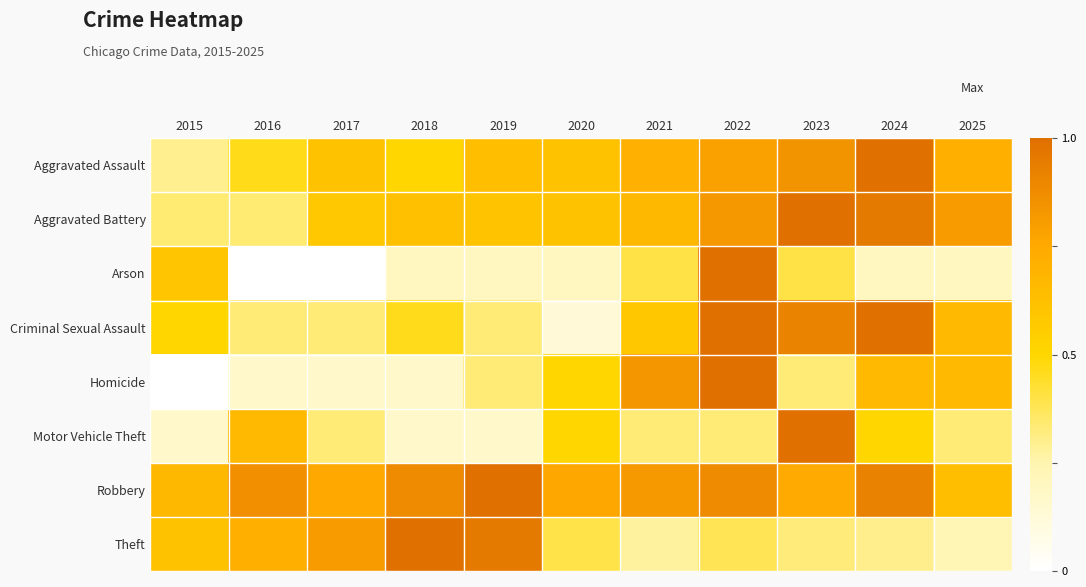

Reading left to right, what are all the values shown in this chart?

Aggravated Assault: 2015=0.3	2016=0.5	2017=0.6	2018=0.5	2019=0.6	2020=0.6	2021=0.7	2022=0.8	2023=0.8	2024=1.0	2025=0.7
Aggravated Battery: 2015=0.3	2016=0.3	2017=0.6	2018=0.6	2019=0.6	2020=0.6	2021=0.7	2022=0.8	2023=1.0	2024=1.0	2025=0.8
Arson: 2015=0.6	2016=0.0	2017=0.0	2018=0.2	2019=0.2	2020=0.2	2021=0.4	2022=1.0	2023=0.4	2024=0.2	2025=0.2
Criminal Sexual Assault: 2015=0.5	2016=0.3	2017=0.3	2018=0.5	2019=0.3	2020=0.1	2021=0.6	2022=1.0	2023=0.9	2024=1.0	2025=0.7
Homicide: 2015=0.0	2016=0.2	2017=0.2	2018=0.2	2019=0.3	2020=0.5	2021=0.8	2022=1.0	2023=0.3	2024=0.7	2025=0.7
Motor Vehicle Theft: 2015=0.2	2016=0.7	2017=0.3	2018=0.2	2019=0.2	2020=0.5	2021=0.3	2022=0.3	2023=1.0	2024=0.5	2025=0.3
Robbery: 2015=0.7	2016=0.9	2017=0.8	2018=0.9	2019=1.0	2020=0.8	2021=0.8	2022=0.9	2023=0.7	2024=0.9	2025=0.6
Theft: 2015=0.6	2016=0.7	2017=0.8	2018=1.0	2019=1.0	2020=0.4	2021=0.3	2022=0.4	2023=0.3	2024=0.3	2025=0.2